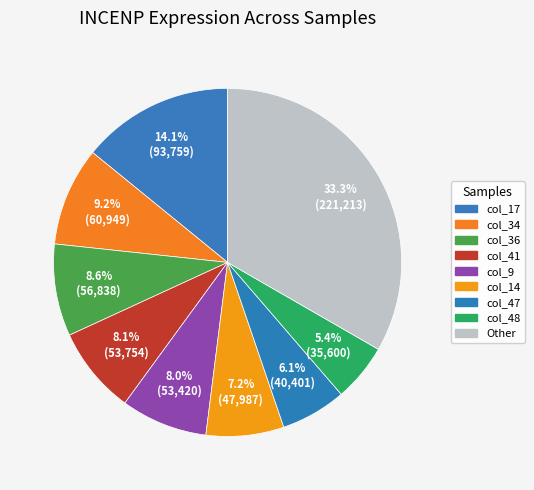

Which slice is the largest?

col_17